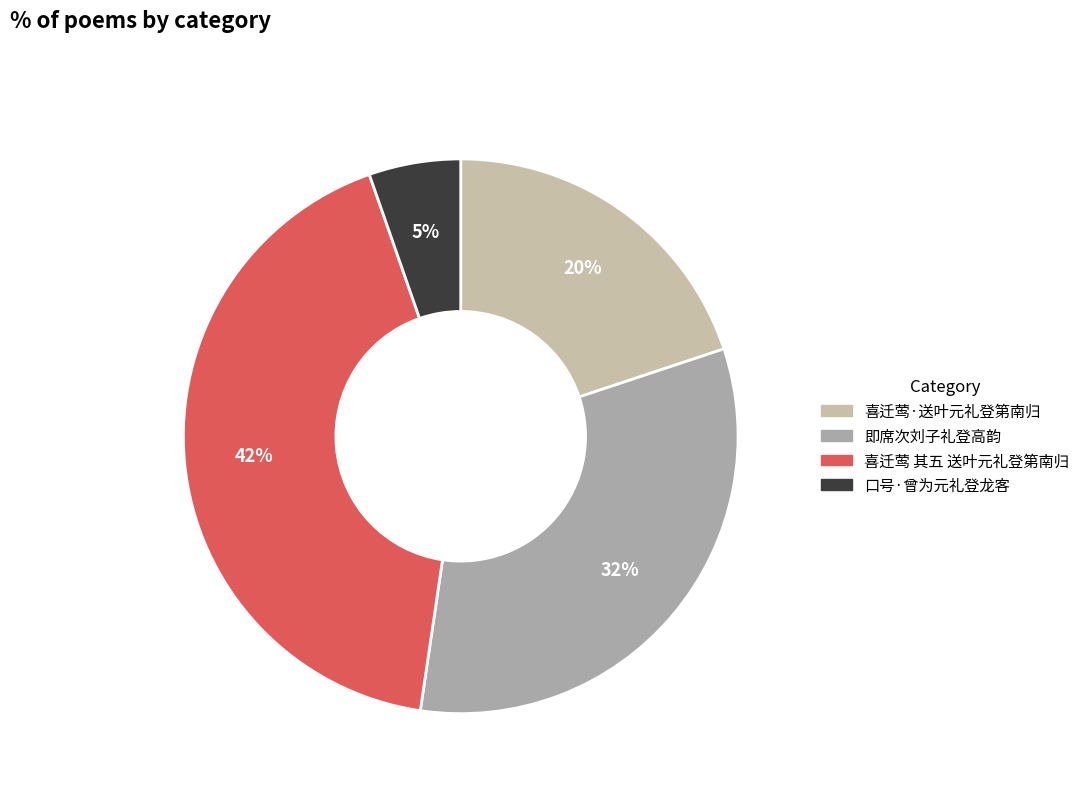

To the nearest percent, what portion does 即席次刘子礼登高韵 represent?

32%